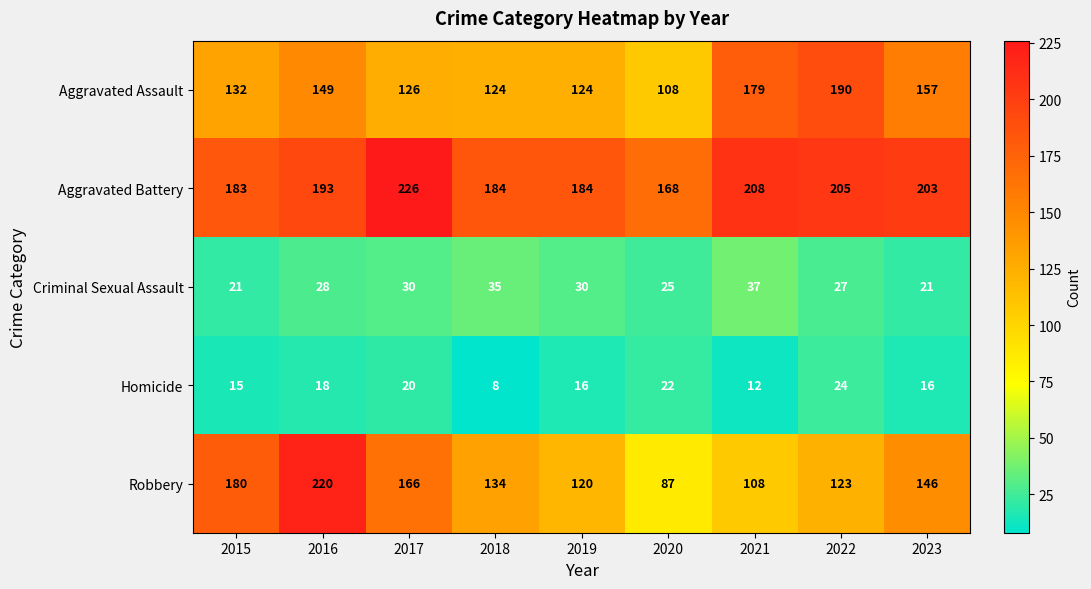

Rank the series at 2018 from lowest to highest value.

Homicide, Criminal Sexual Assault, Aggravated Assault, Robbery, Aggravated Battery